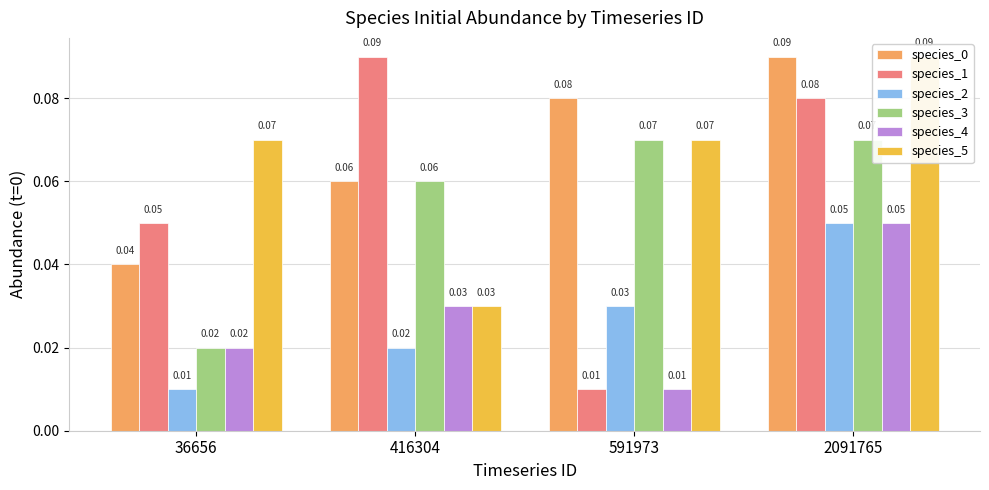

What is the maximum value for species_4?

0.1